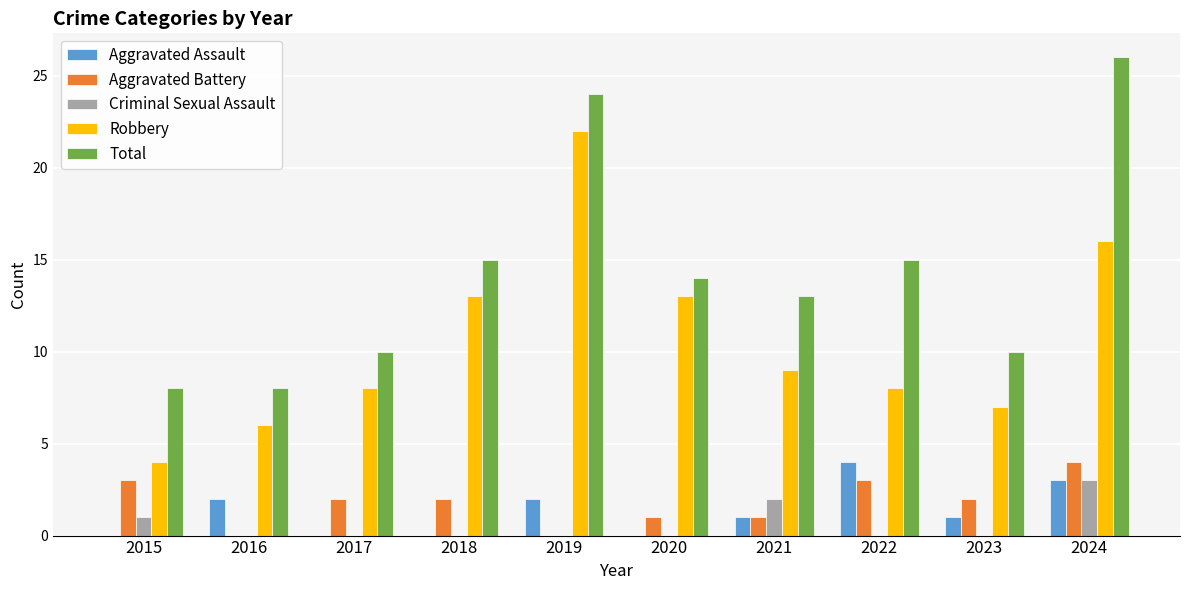

At which label is Criminal Sexual Assault closest to 1?

2015